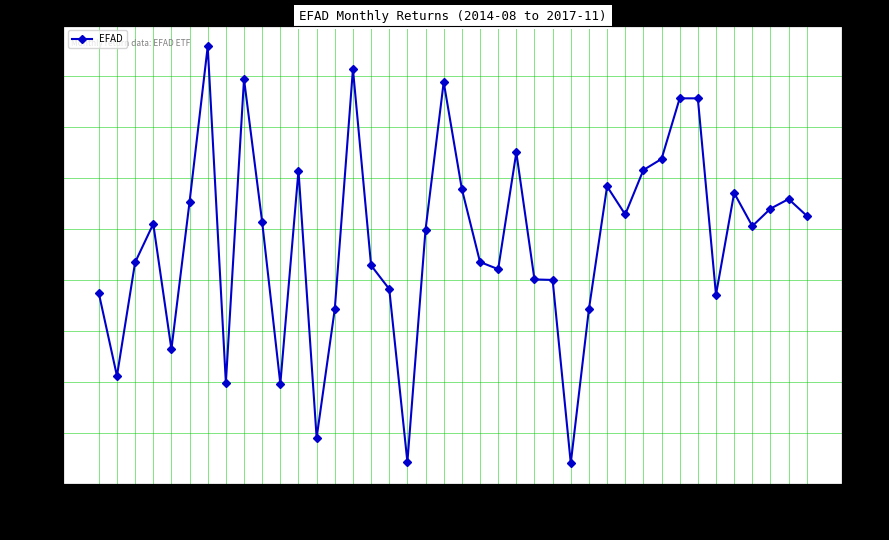

What is the maximum value shown in the chart?

0.1